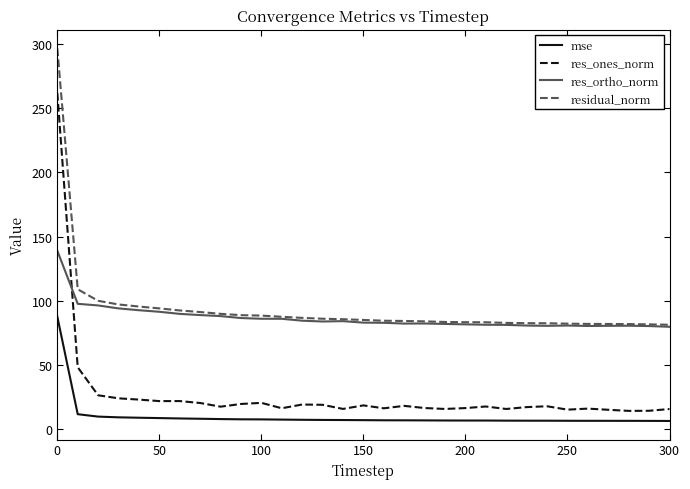

List the series in order of their peak value, lowest first.

mse, res_ortho_norm, res_ones_norm, residual_norm